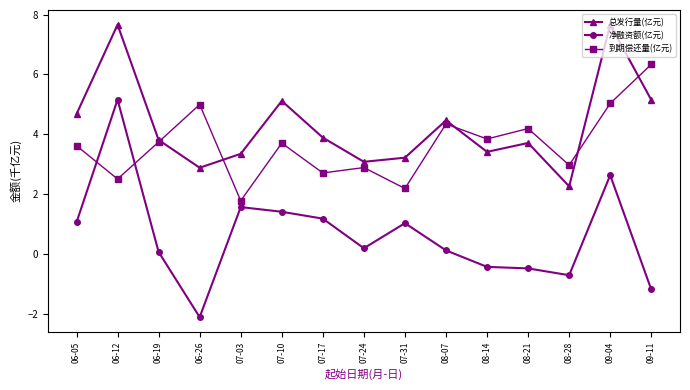

What is the minimum value for 净融资额(亿元)?

-2.1